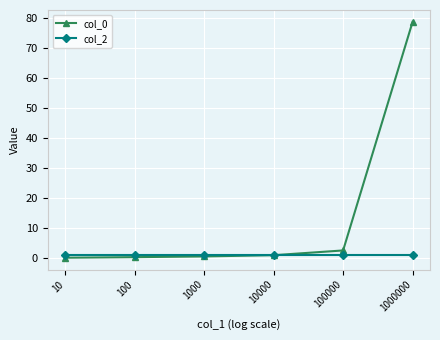

Is the value of col_2 at 100 greater than the value of col_0 at 1000000?

No